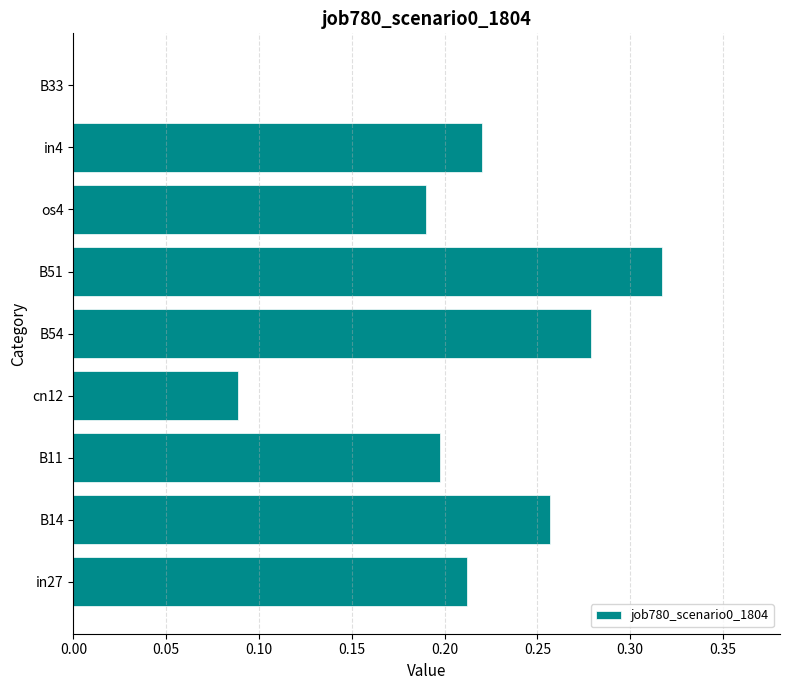

Which category has the highest value across all series?

B51